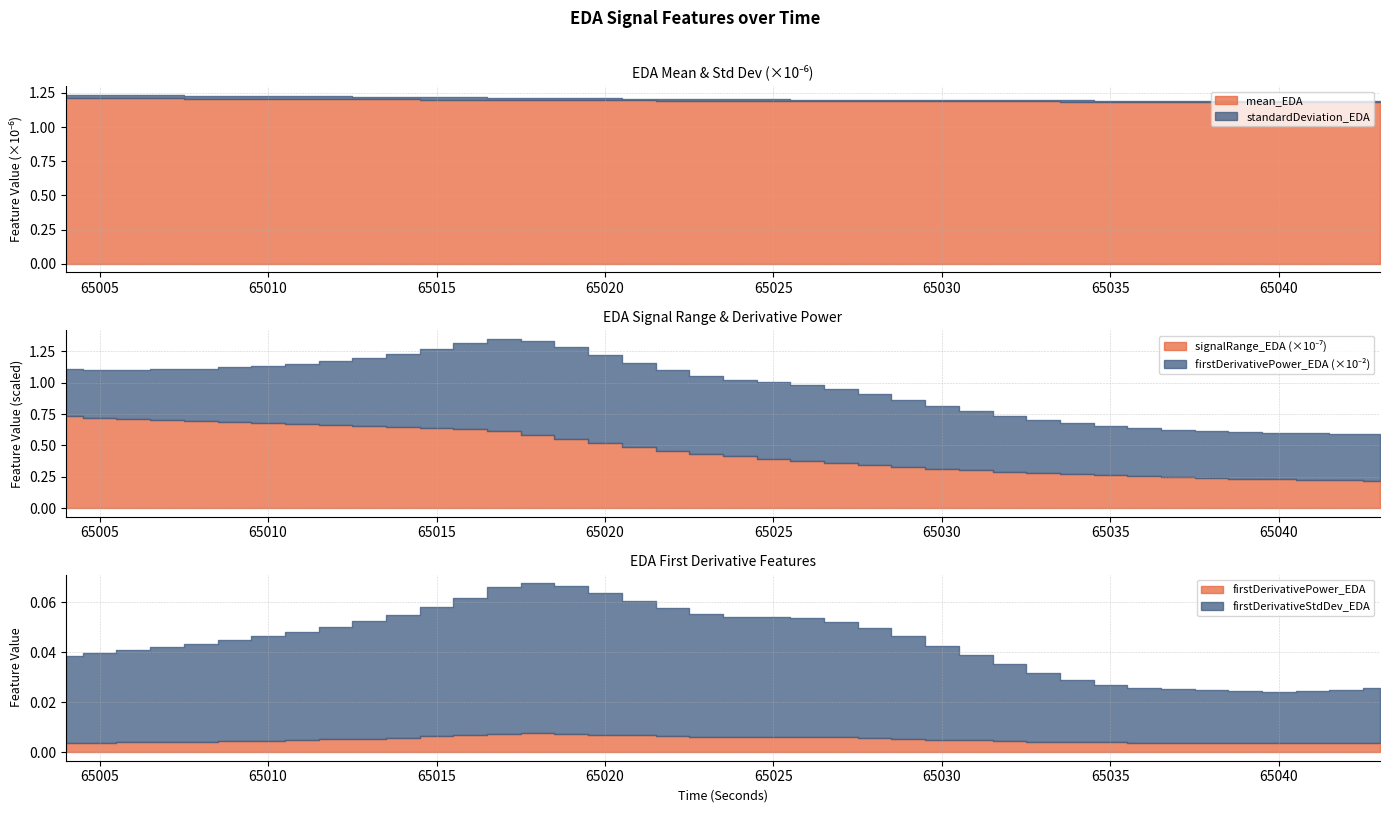

Where is the first local minimum for firstDerivativePower_EDA?

65040